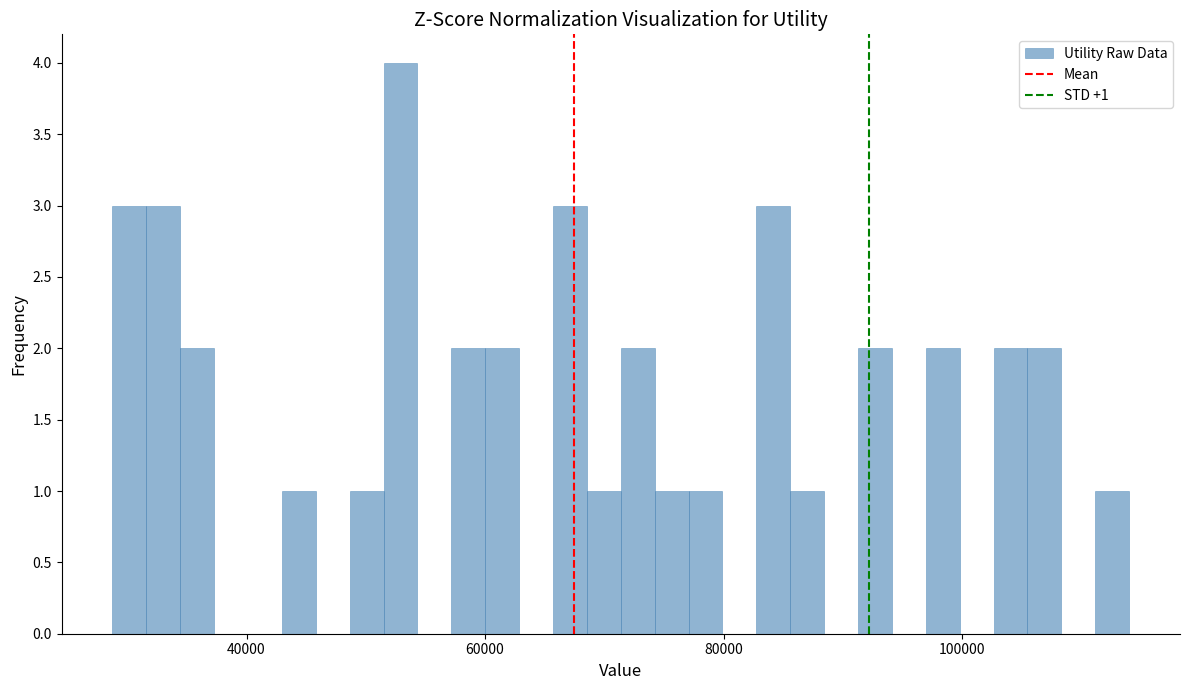

Around what value on the x-axis is the tallest bar? Give the approximate position of its centre, as read against the axis.

52000